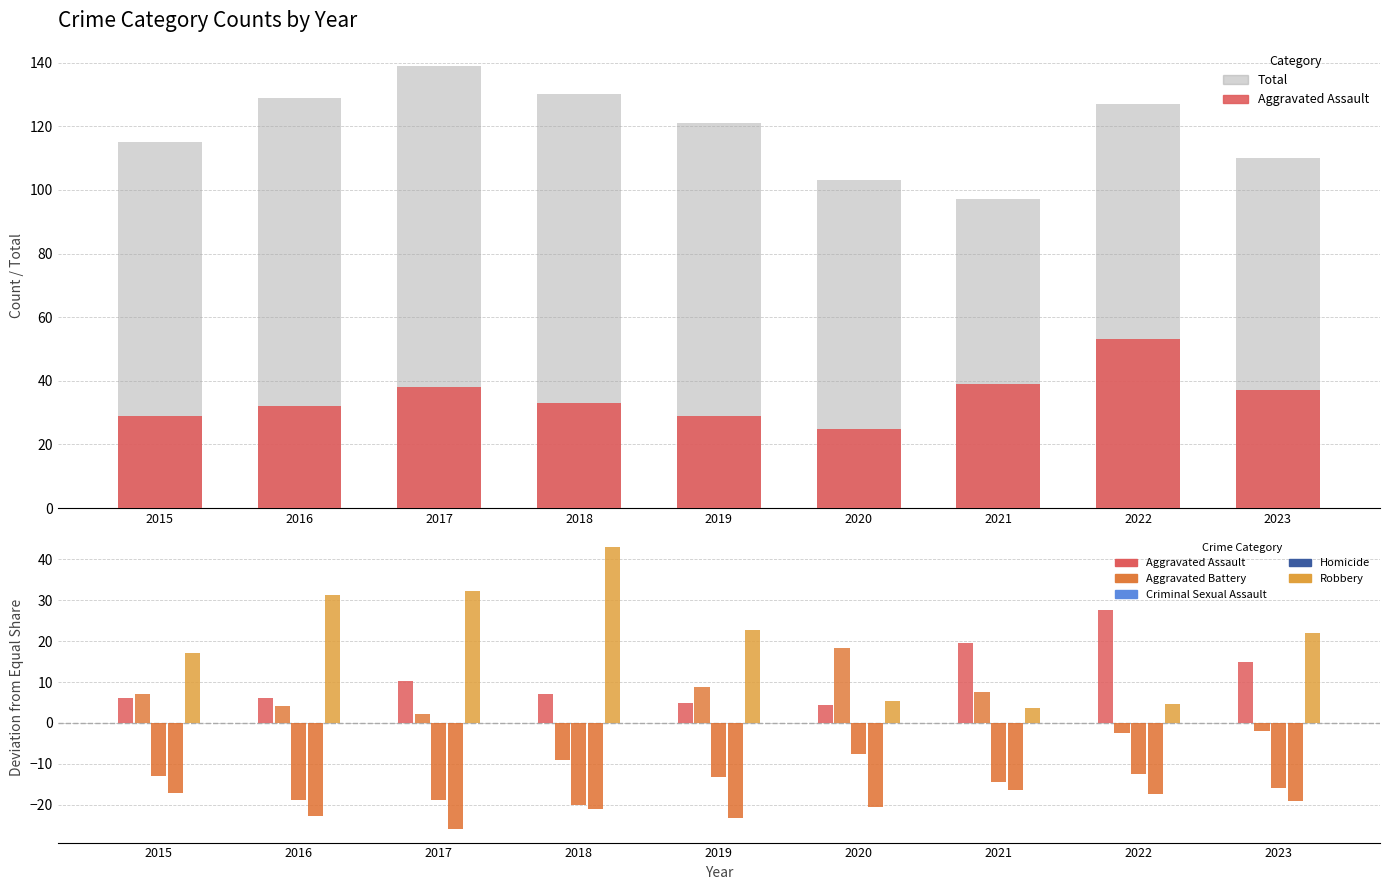

What is the sum of the Robbery values at 2021 and 2019?

26.4